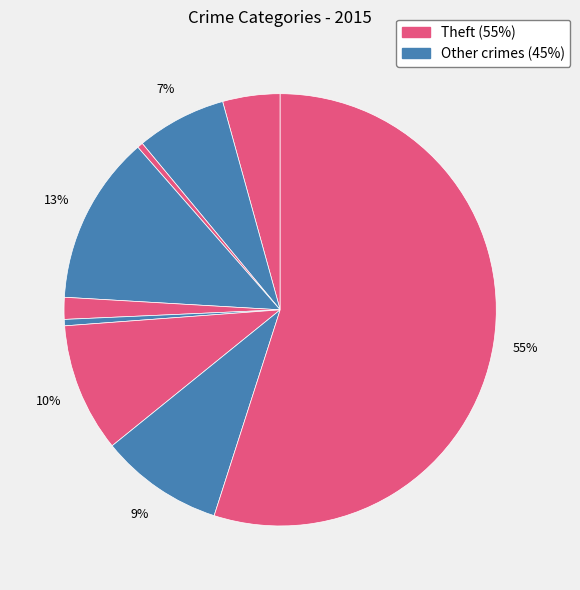

How many segments does this pie chart have?

9